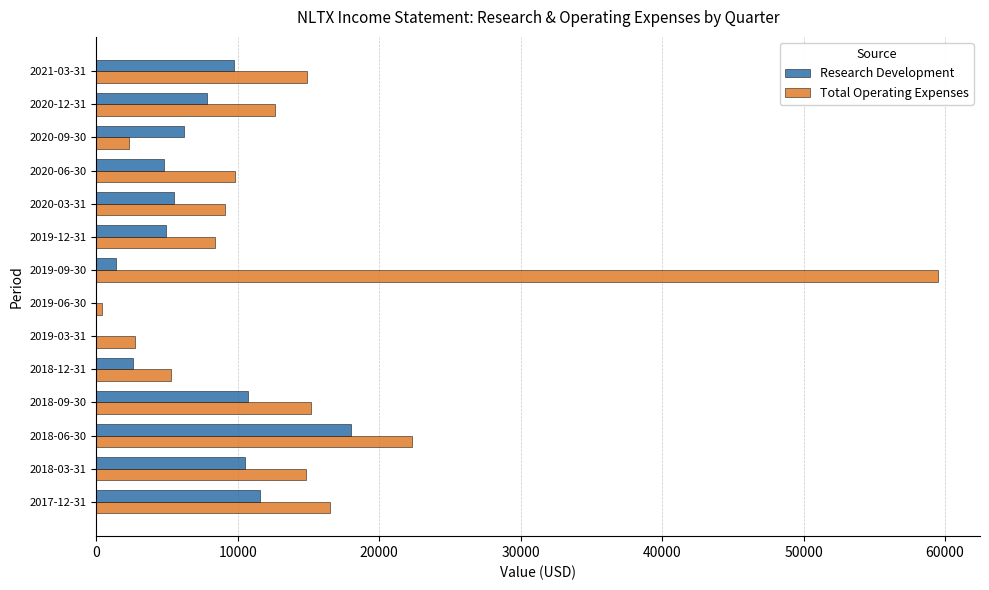

At which category is the sum across all series the highest?

2019-09-30